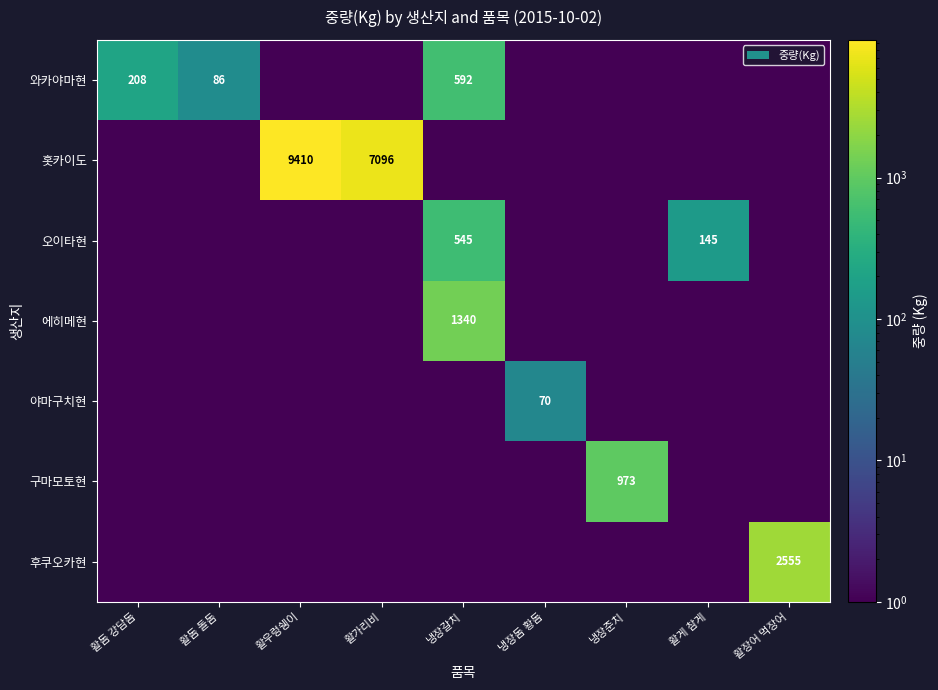

List the series in order of their peak value, highest first.

홋카이도, 후쿠오카현, 에히메현, 구마모토현, 와카야마현, 오이타현, 야마구치현